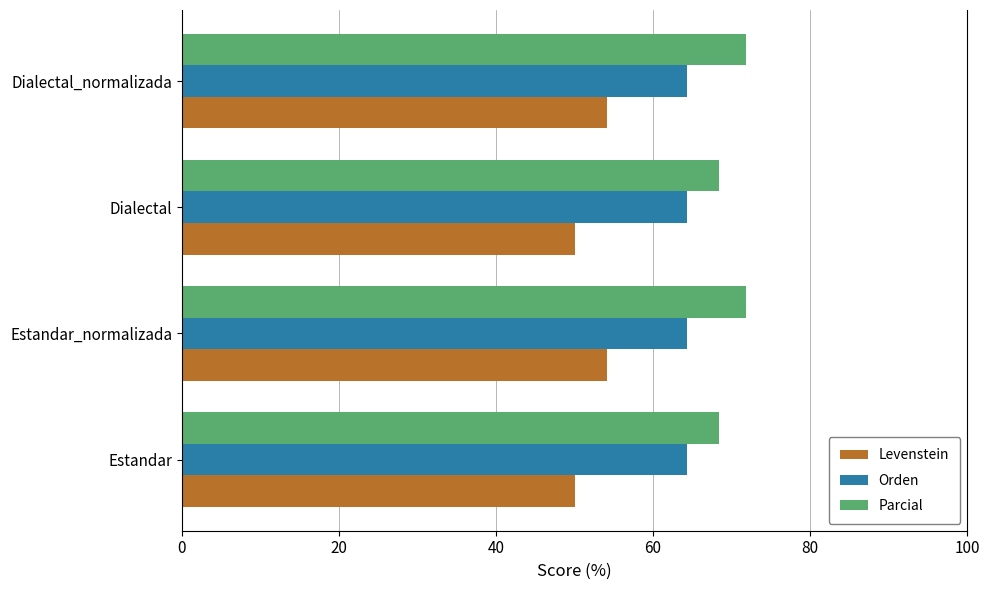

Which series has the widest spread of values?

Levenstein